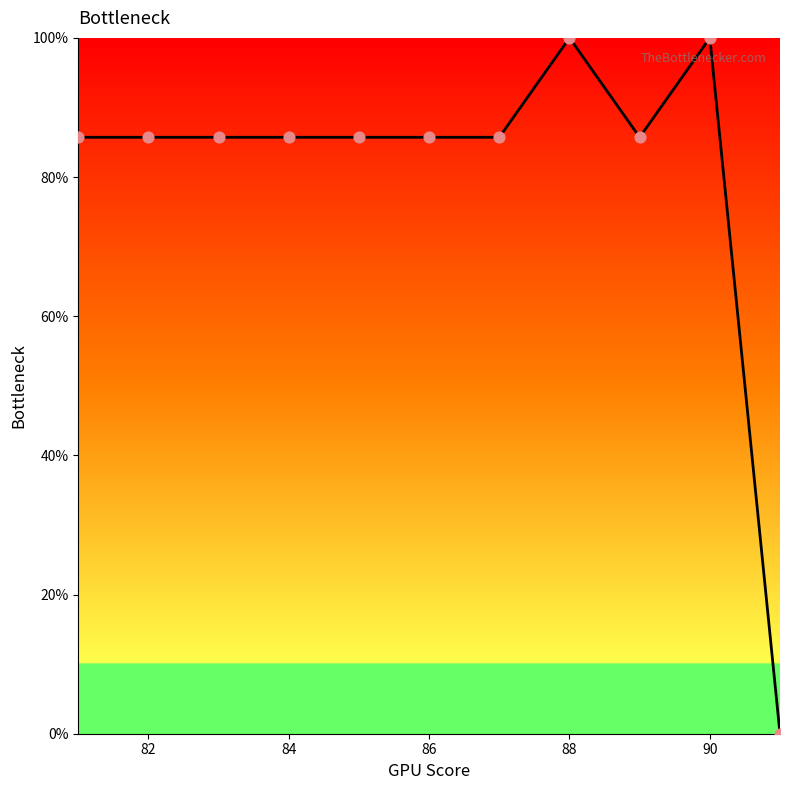

What is the greatest value displayed?

100.0